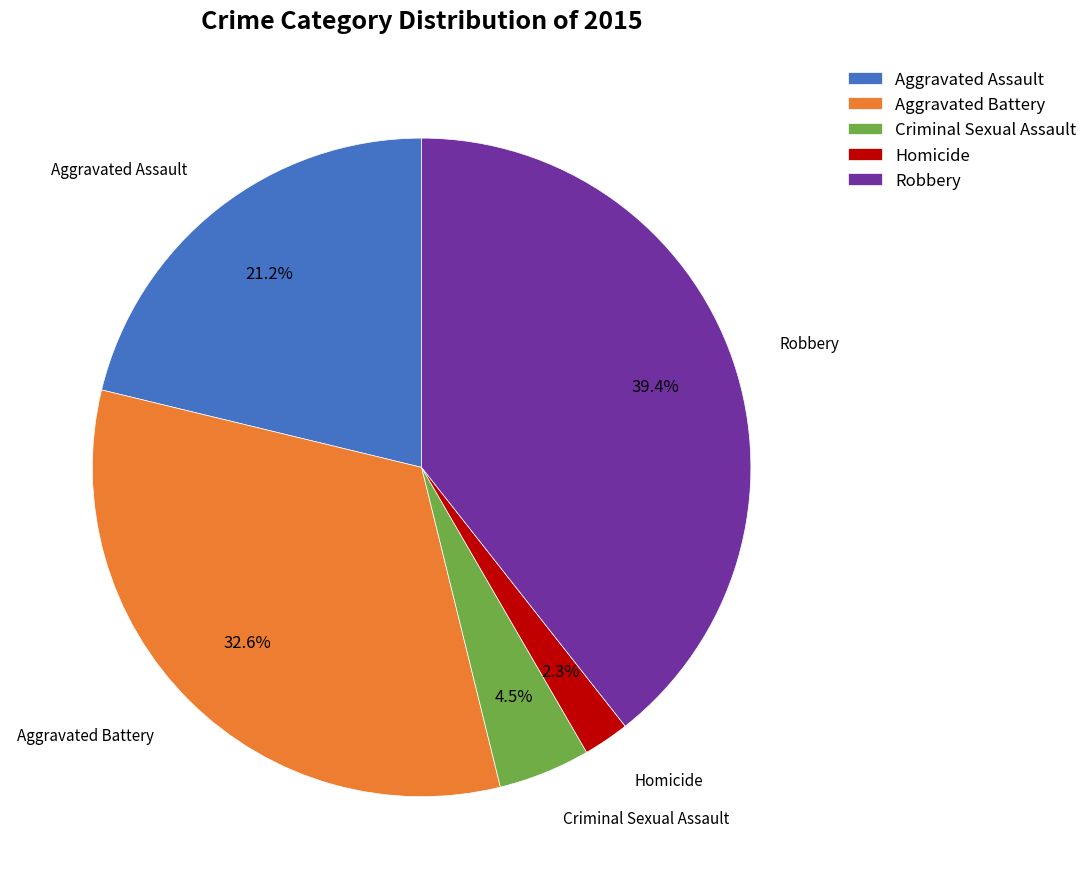

How many segments does this pie chart have?

5